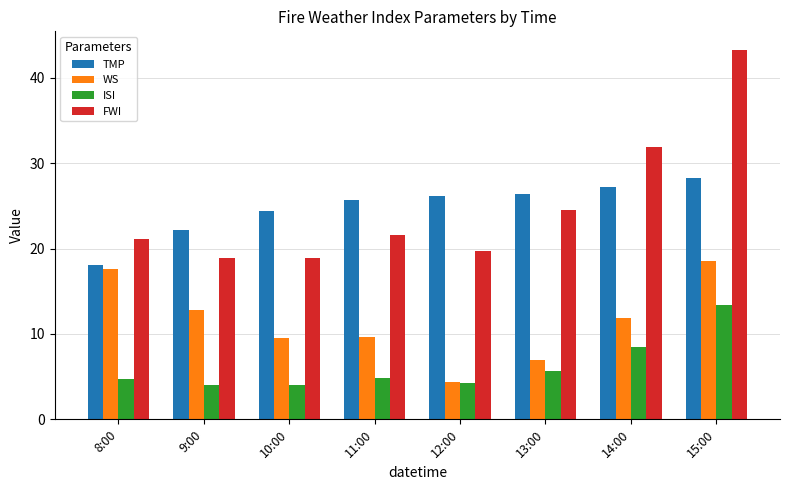

The WS series shows 3.9 at 10:00. True or false?

False